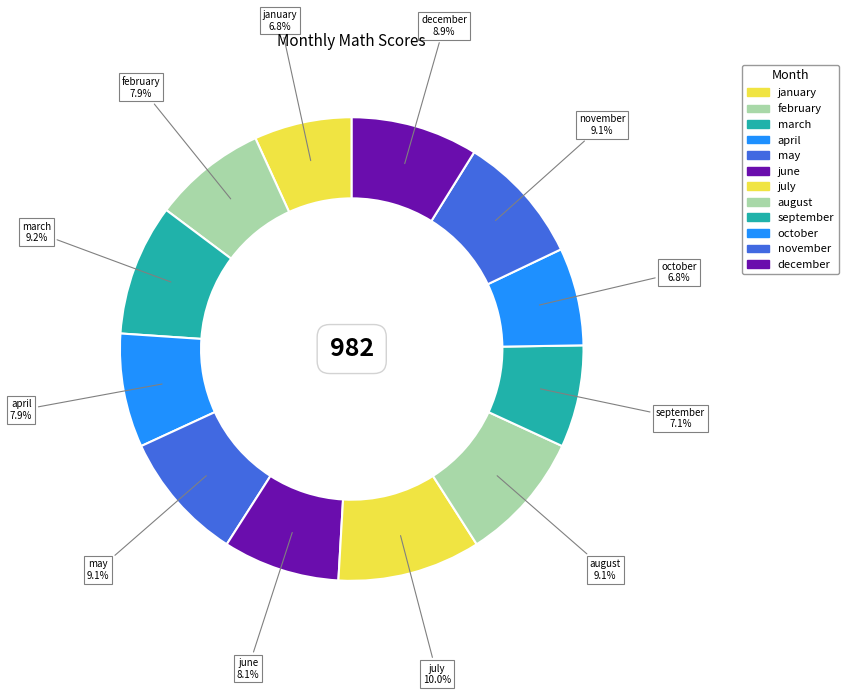

Which category has the biggest portion of the pie?

july